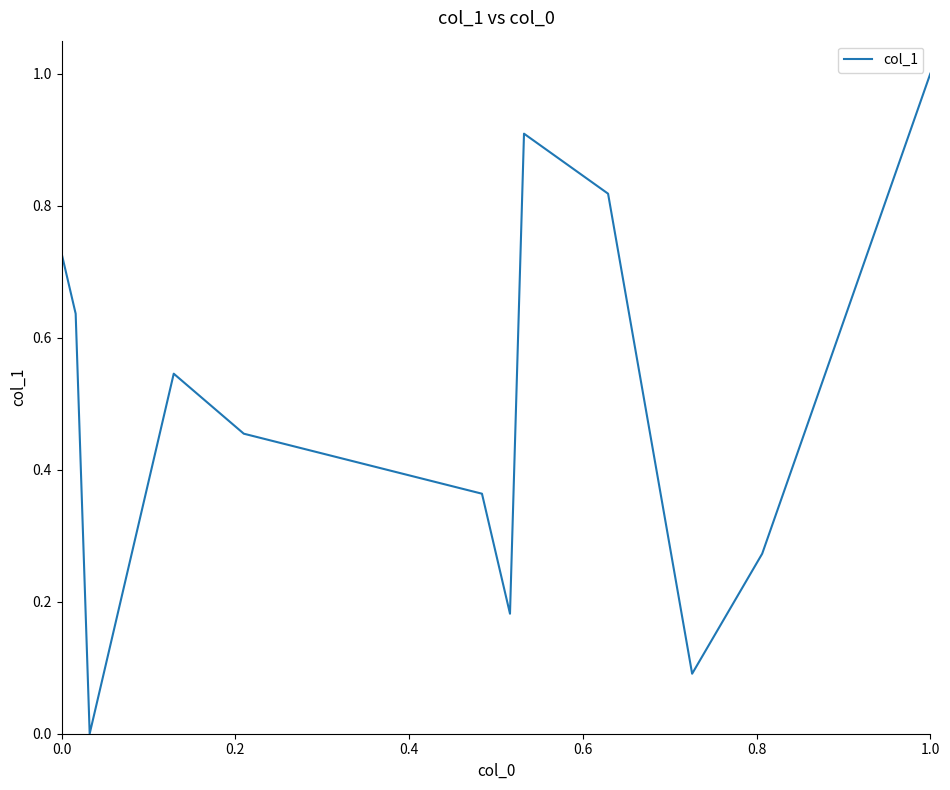

What is the difference between the maximum and minimum values?

1.0